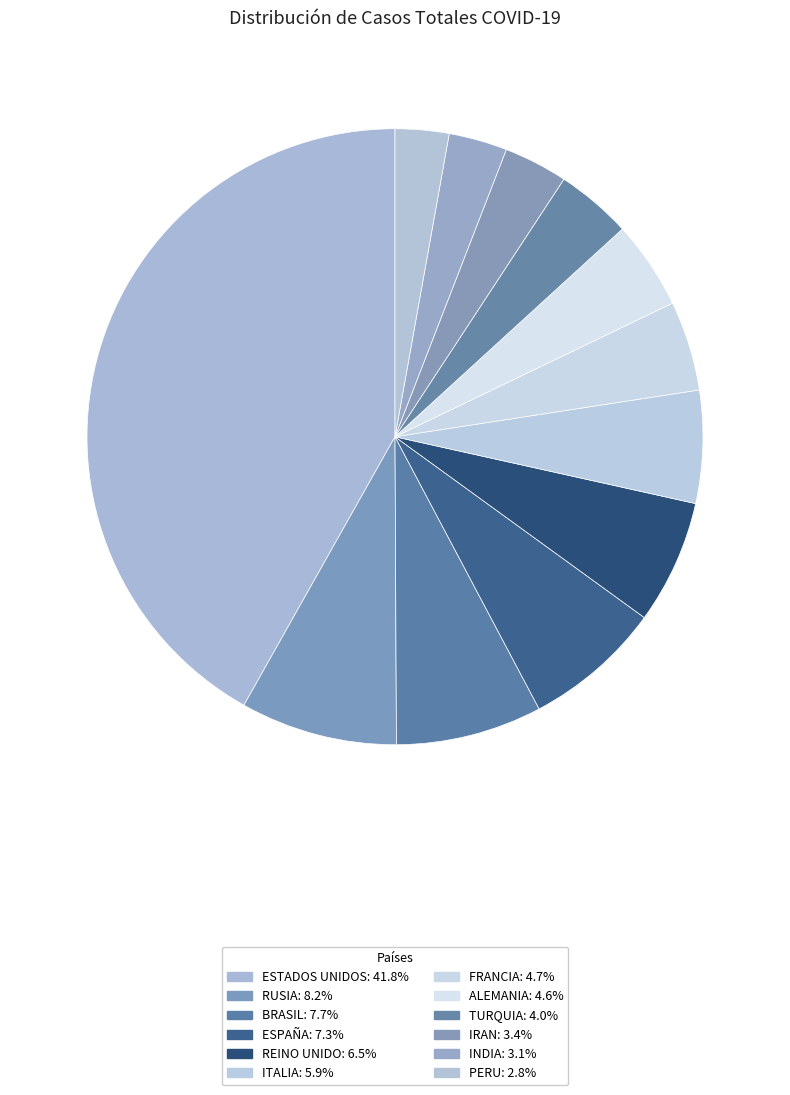

How many slices are in this pie chart?

12